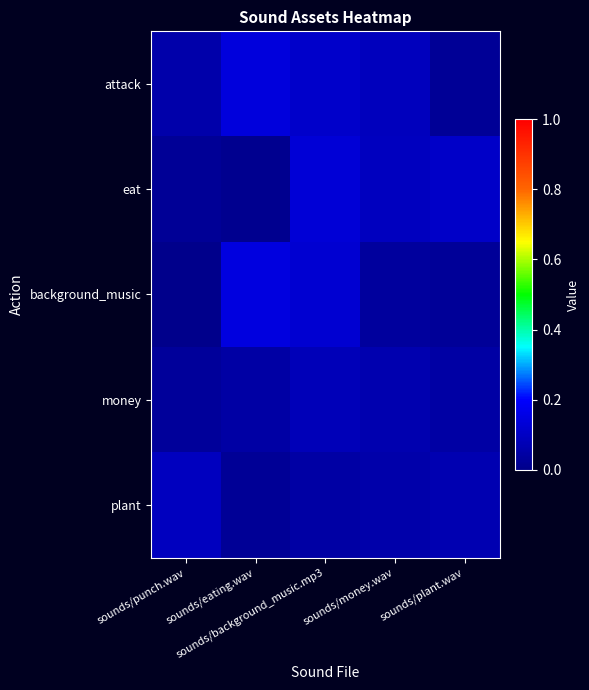

What is the spread (max minus min) of values at sounds/punch.wav?

0.1